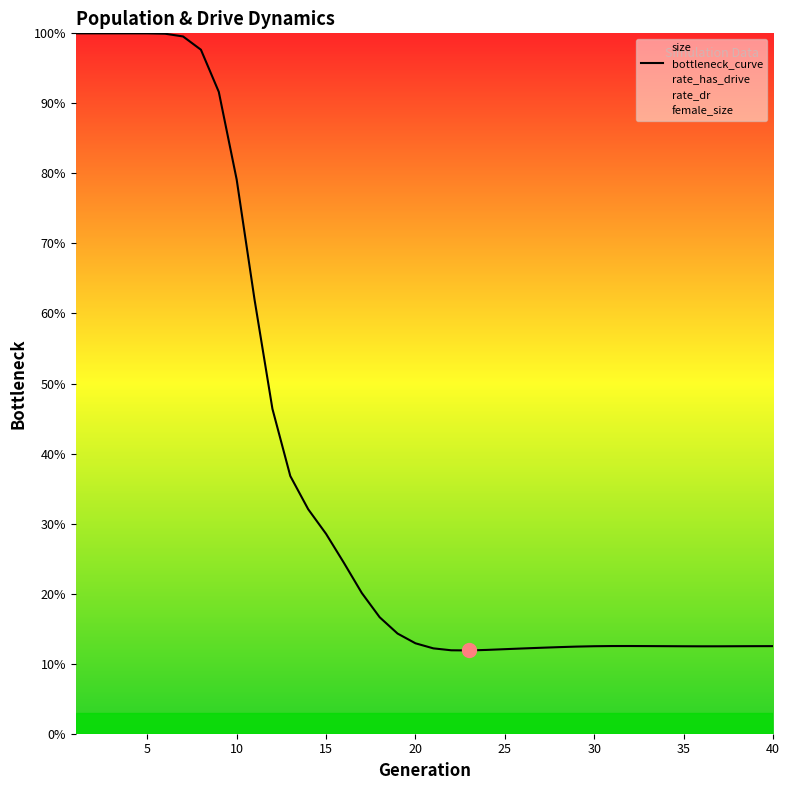

The value at 40 is 0.1. True or false?

True